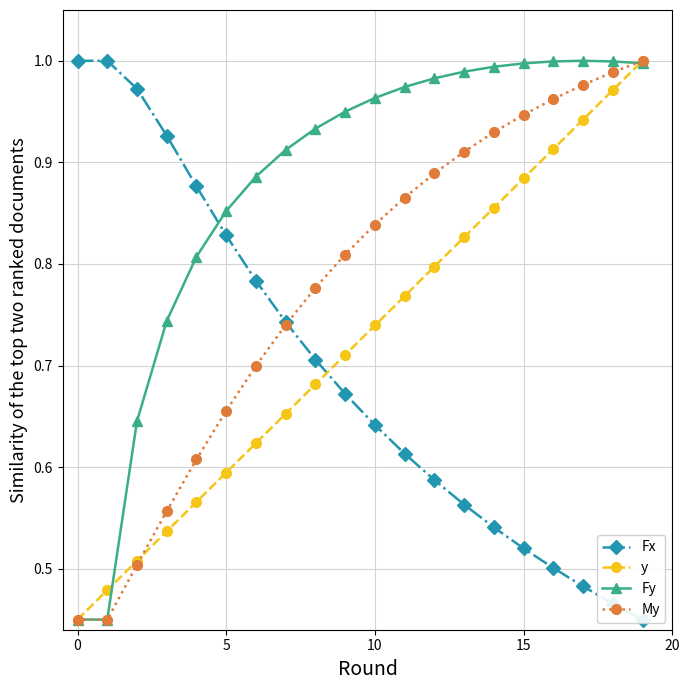

The y series shows 0.9 at 14. True or false?

True